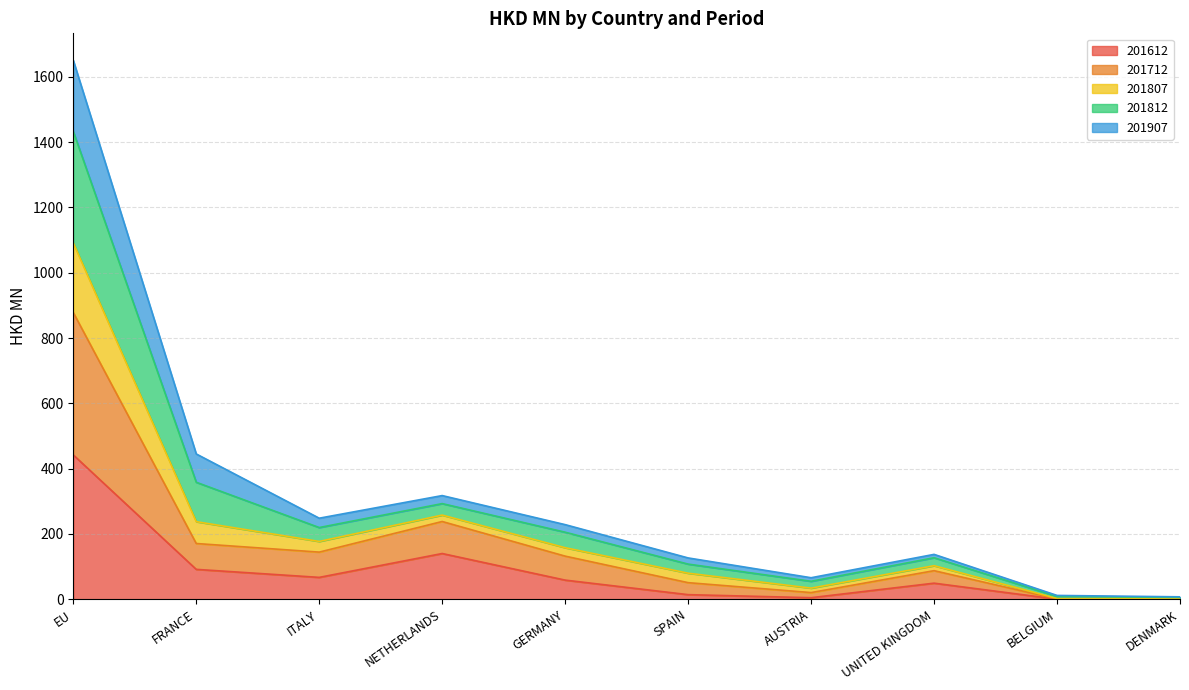

How many lines are shown in the chart?

5